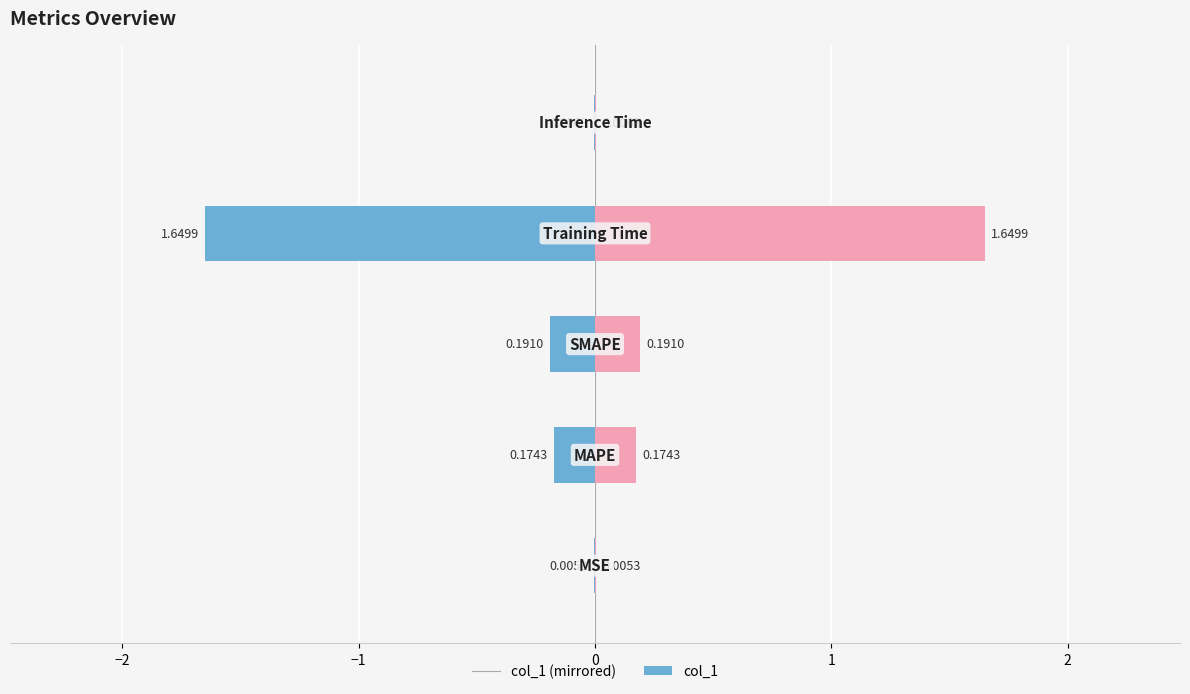

How many bars are there in each group?

2